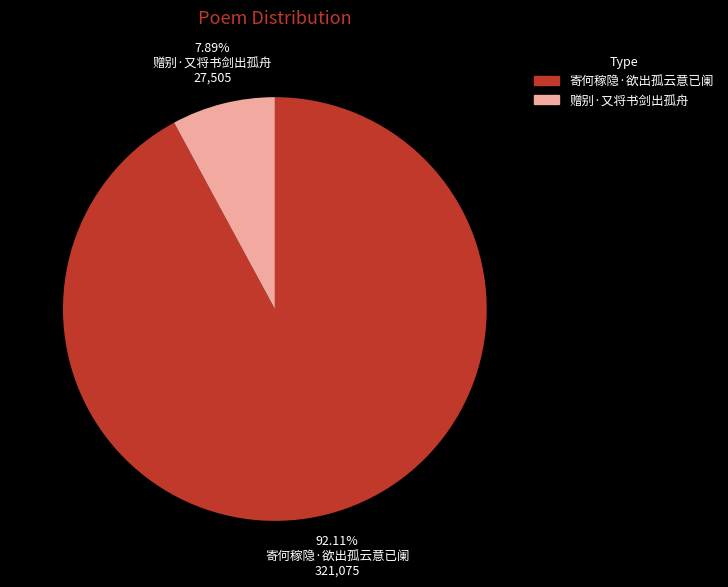

Between 赠别·又将书剑出孤舟 and 寄何稼隐·欲出孤云意已阑, which is larger?

寄何稼隐·欲出孤云意已阑